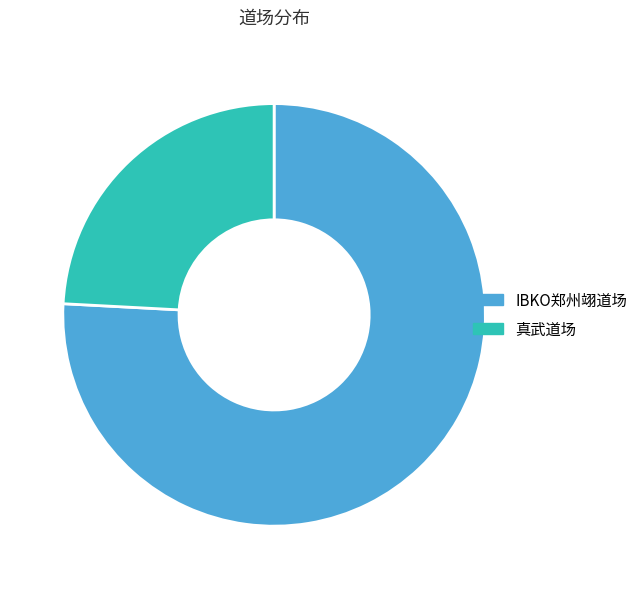

Rank the categories by value from lowest to highest.

真武道场, IBKO郑州翊道场